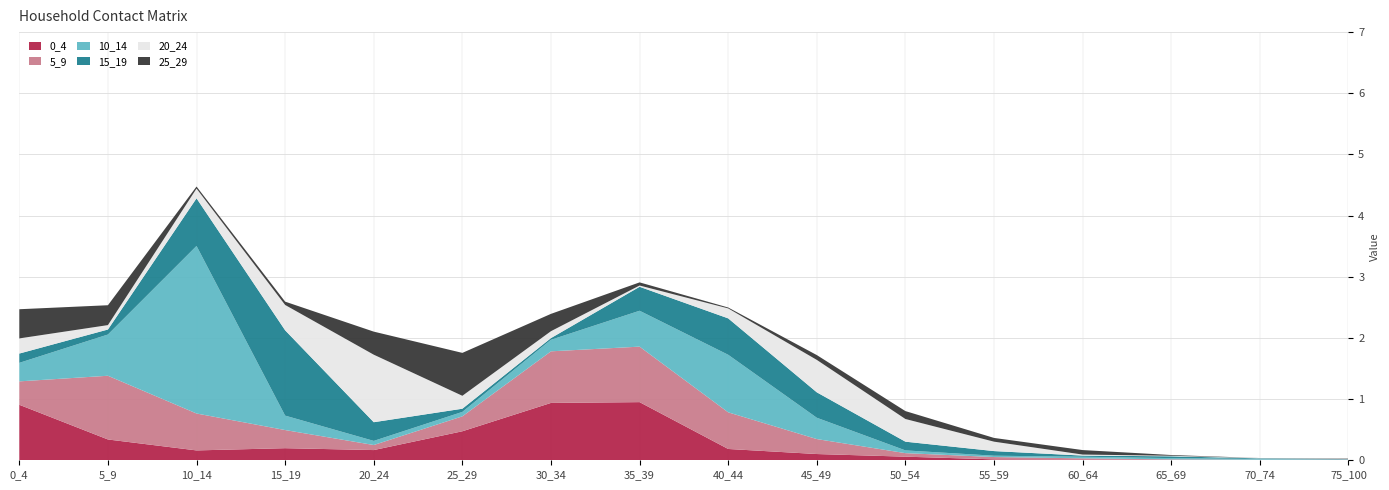

Reading right to left, what are all the values shown in this chart?

0_4: 75_100=0.0	70_74=0.0	65_69=0.0	60_64=0.0	55_59=0.0	50_54=0.1	45_49=0.1	40_44=0.2	35_39=1.0	30_34=0.9	25_29=0.5	20_24=0.2	15_19=0.2	10_14=0.2	5_9=0.3	0_4=0.9
5_9: 75_100=0.0	70_74=0.0	65_69=0.0	60_64=0.0	55_59=0.0	50_54=0.1	45_49=0.2	40_44=0.6	35_39=0.9	30_34=0.8	25_29=0.2	20_24=0.1	15_19=0.3	10_14=0.6	5_9=1.0	0_4=0.4
10_14: 75_100=0.0	70_74=0.0	65_69=0.0	60_64=0.0	55_59=0.0	50_54=0.0	45_49=0.3	40_44=0.9	35_39=0.6	30_34=0.2	25_29=0.1	20_24=0.1	15_19=0.2	10_14=2.7	5_9=0.7	0_4=0.3
15_19: 75_100=0.0	70_74=0.0	65_69=0.0	60_64=0.0	55_59=0.1	50_54=0.1	45_49=0.4	40_44=0.6	35_39=0.4	30_34=0.0	25_29=0.1	20_24=0.3	15_19=1.4	10_14=0.8	5_9=0.1	0_4=0.2
20_24: 75_100=0.0	70_74=0.0	65_69=0.0	60_64=0.0	55_59=0.2	50_54=0.4	45_49=0.5	40_44=0.2	35_39=0.0	30_34=0.1	25_29=0.2	20_24=1.1	15_19=0.4	10_14=0.2	5_9=0.1	0_4=0.2
25_29: 75_100=0.0	70_74=0.0	65_69=0.0	60_64=0.1	55_59=0.1	50_54=0.1	45_49=0.1	40_44=0.0	35_39=0.1	30_34=0.3	25_29=0.7	20_24=0.4	15_19=0.1	10_14=0.0	5_9=0.3	0_4=0.5